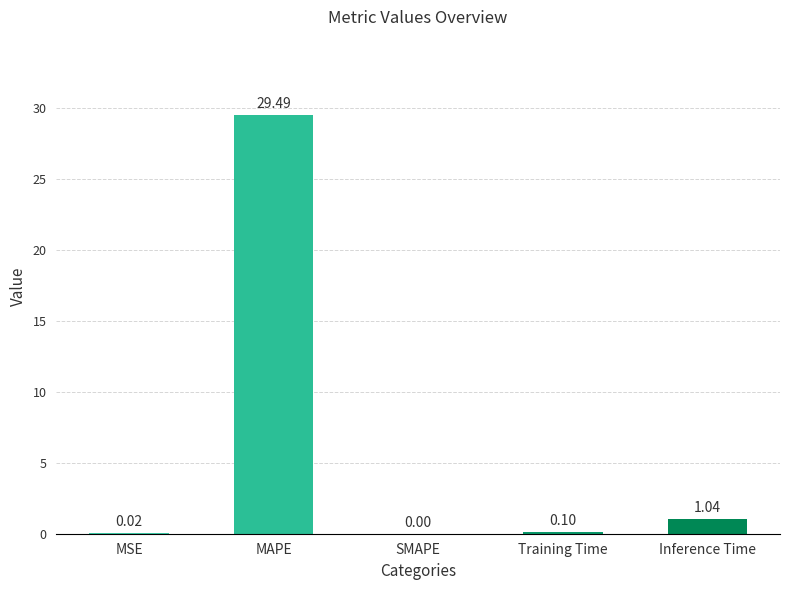

Where is the data nearest to the value 14?

Inference Time